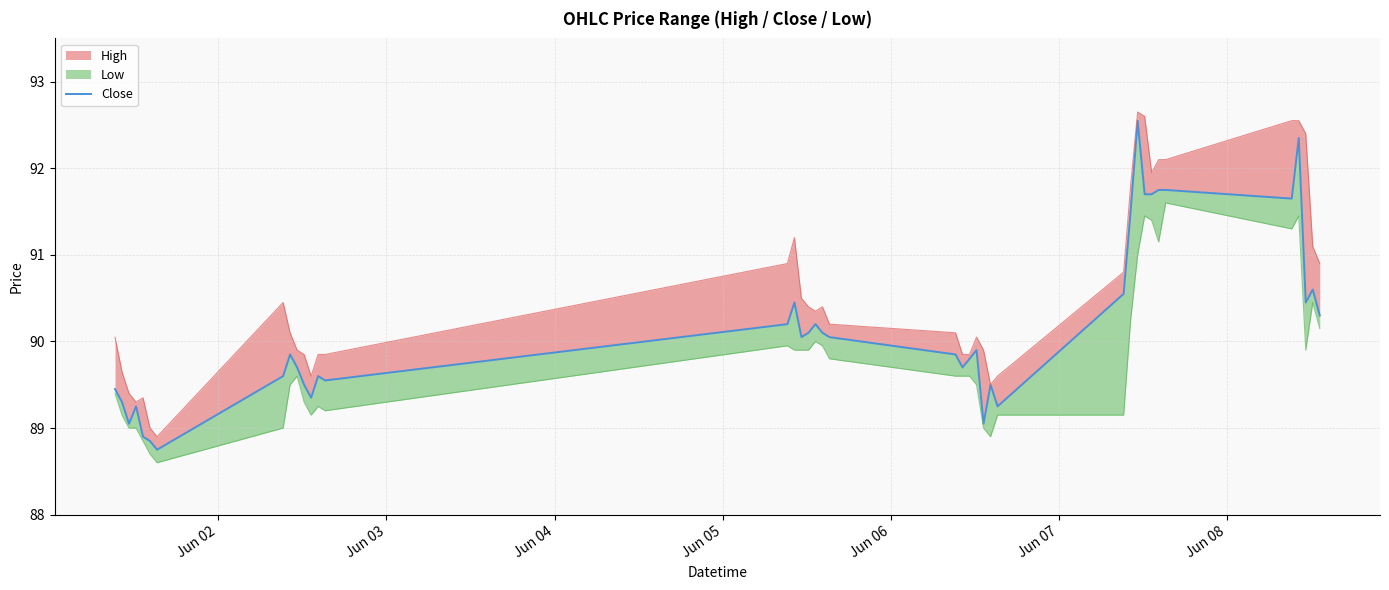

What is the average value?

90.1